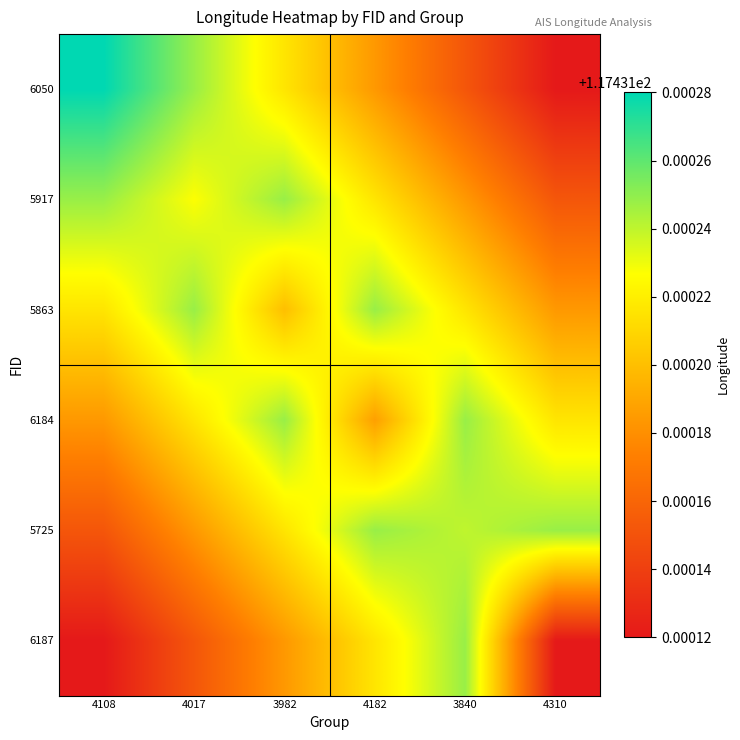

What is the minimum value shown in the chart?

117.4